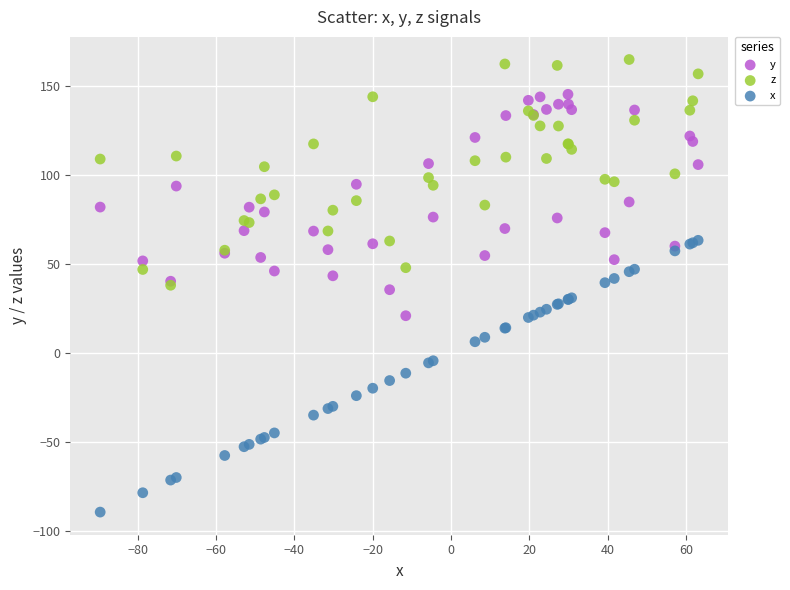

Which series reaches the maximum Y coordinate?

z